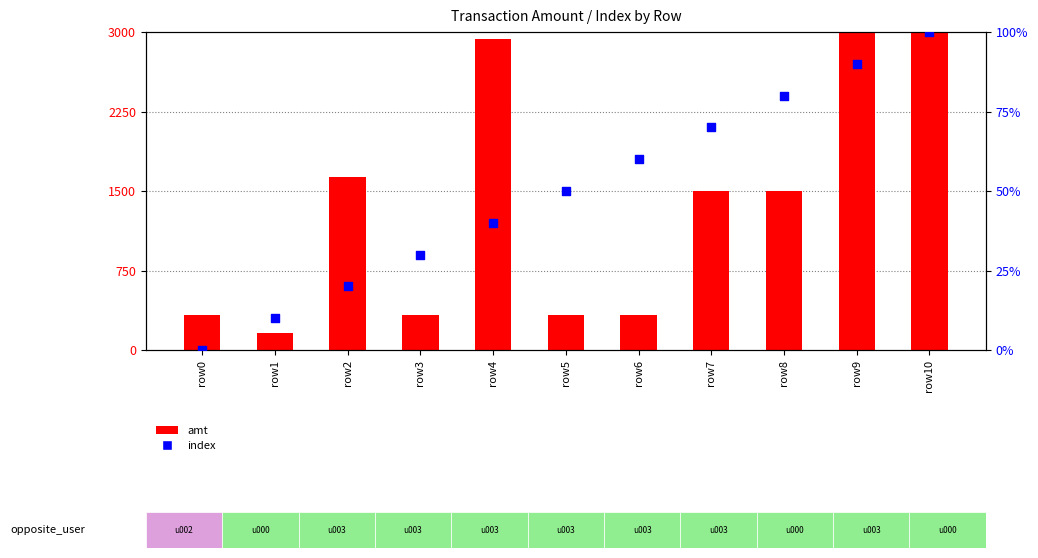

At which category is the sum across all series the highest?

row10